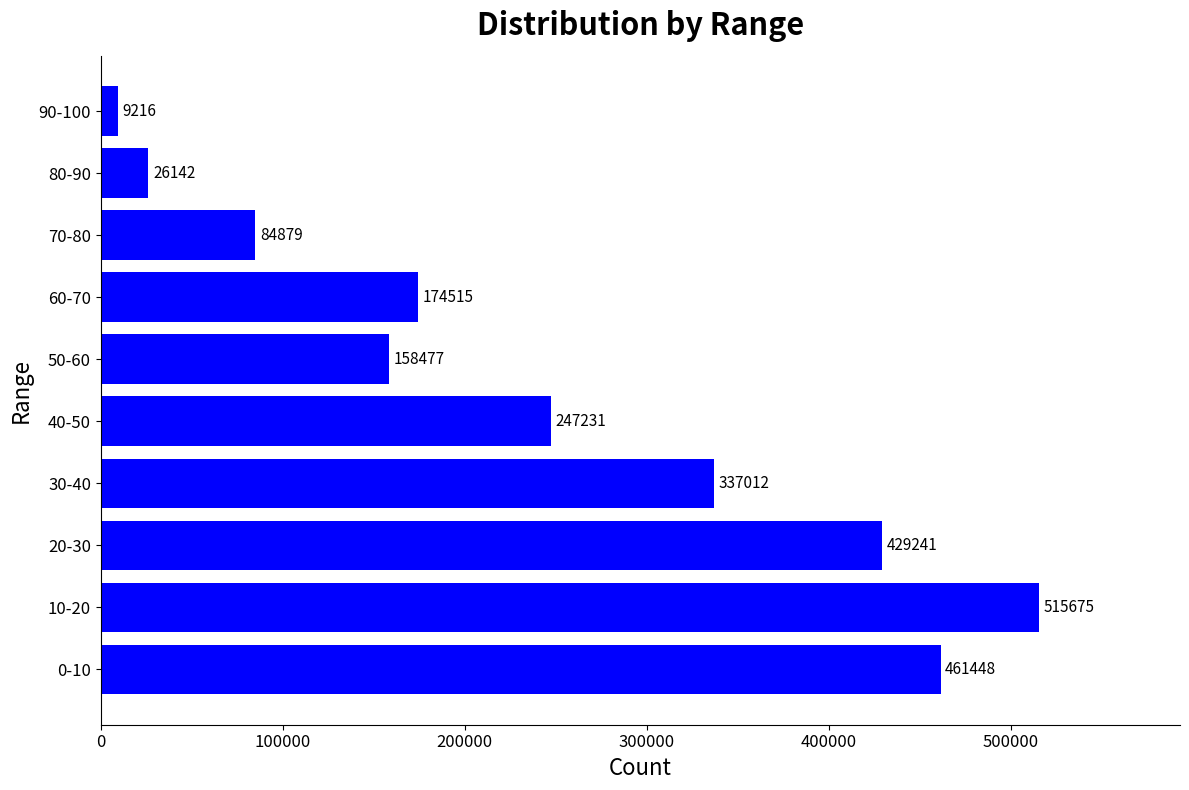

True or false: the data shows 108197 at 60-70.

False